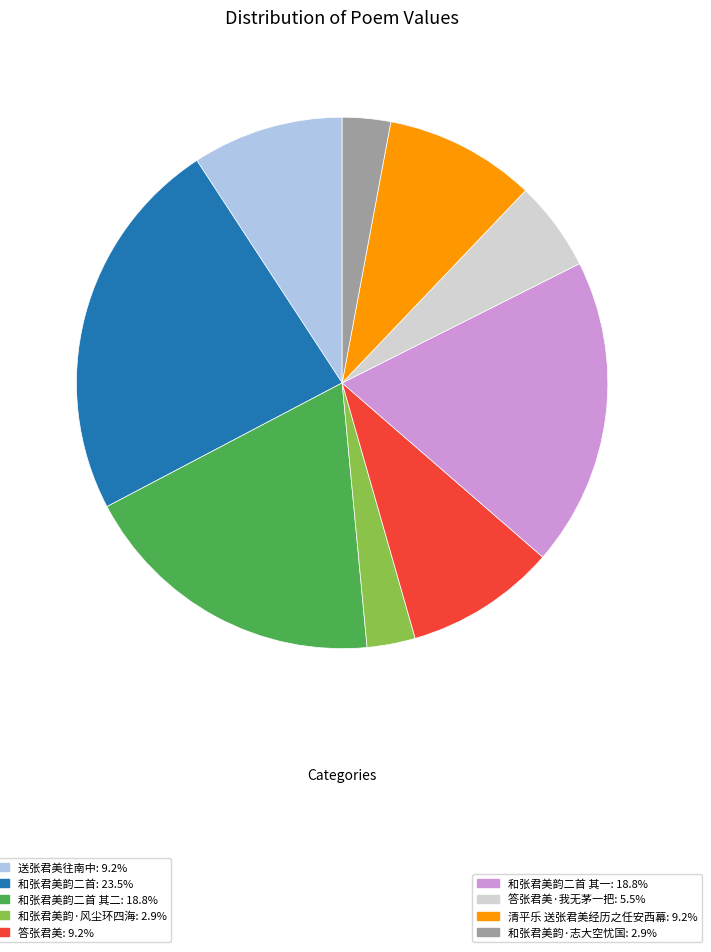

Does any single category account for the majority?

No